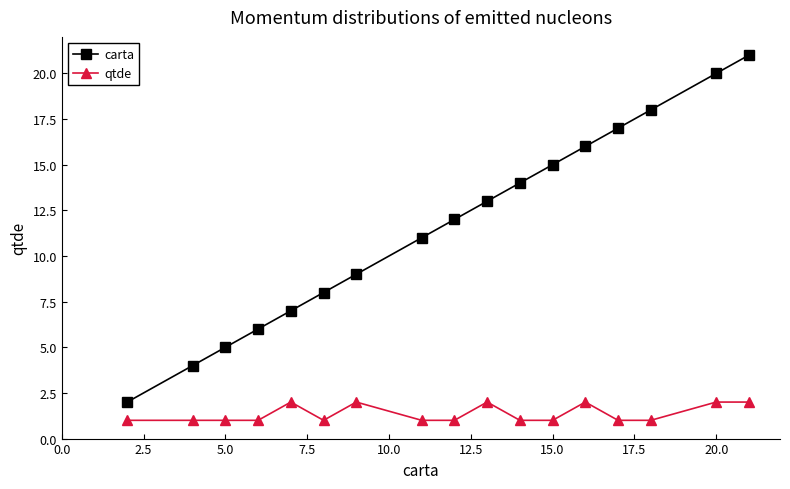

List the series in order of their overall mean, highest first.

carta, qtde